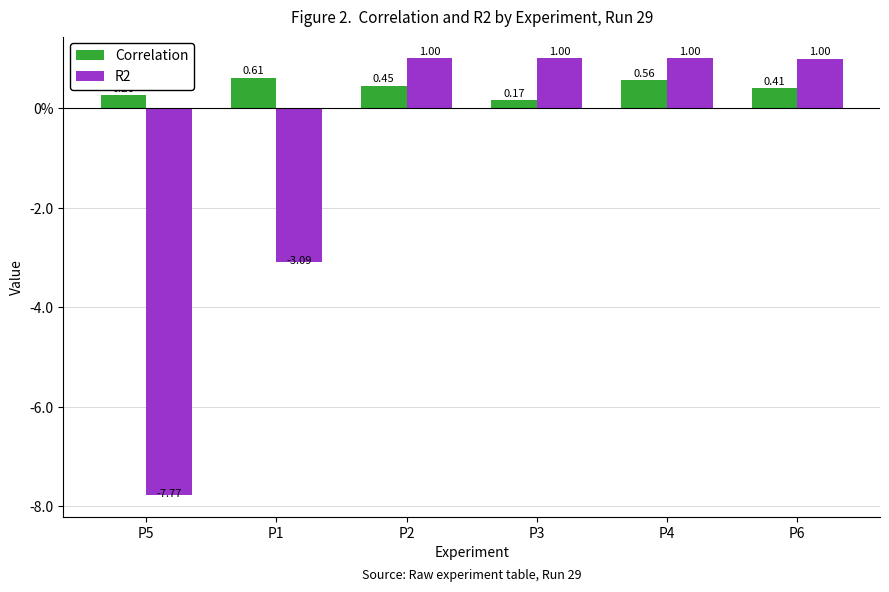

Which series has the largest total across all categories?

Correlation